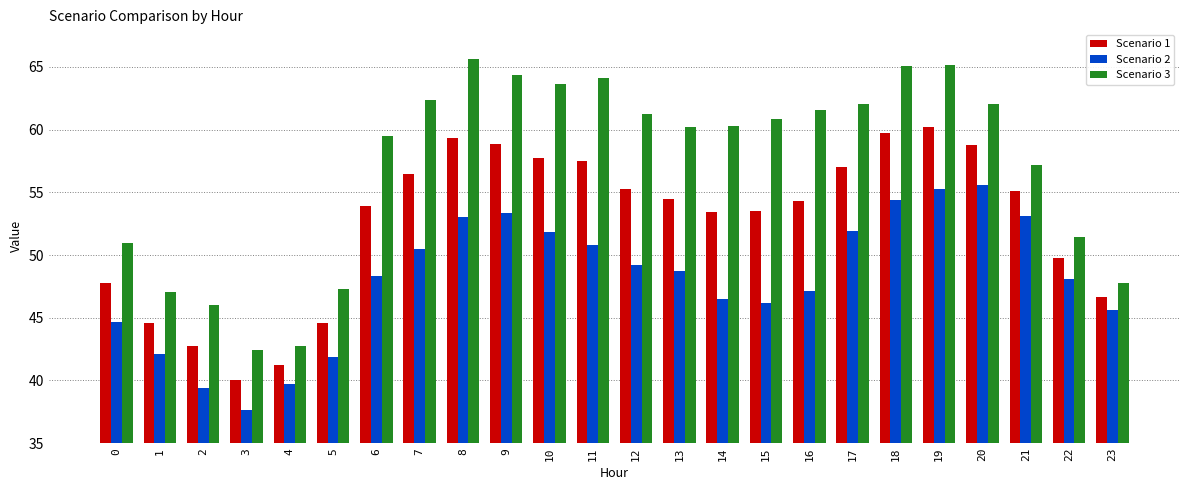

Where does the Scenario 3 series first go above 60?

7